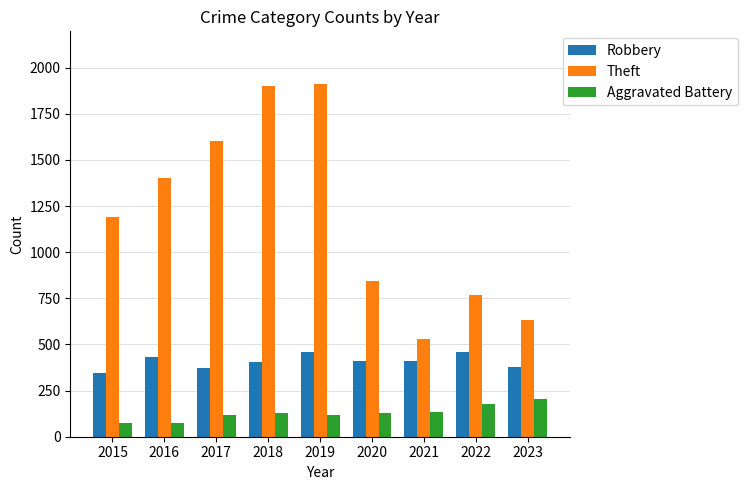

Which series has the largest range (max minus min)?

Theft